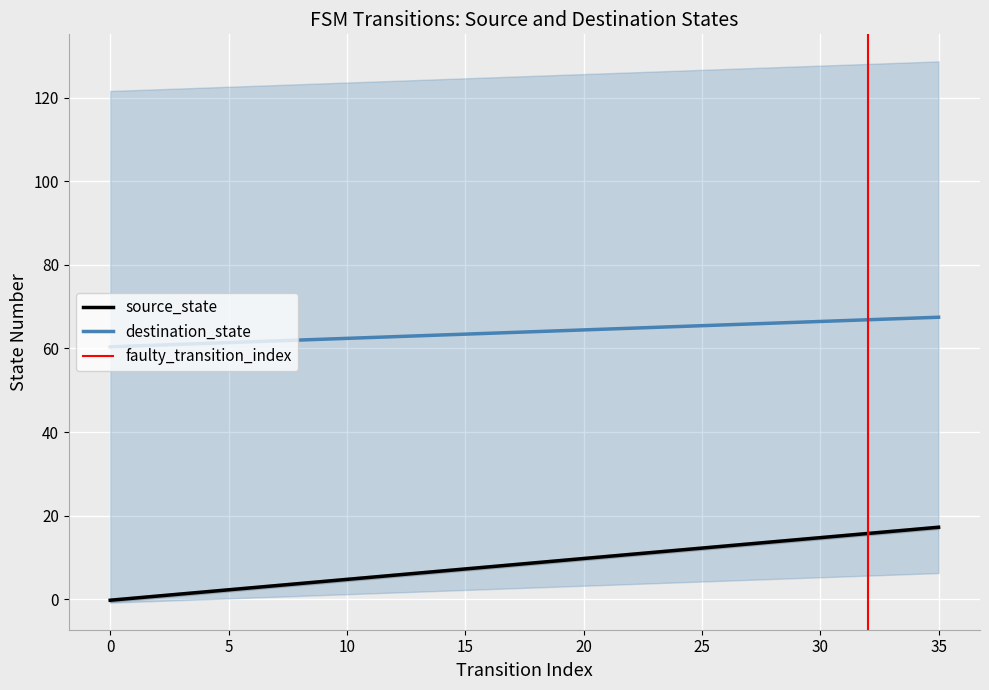

How many data points in source_state are less than 9?

18